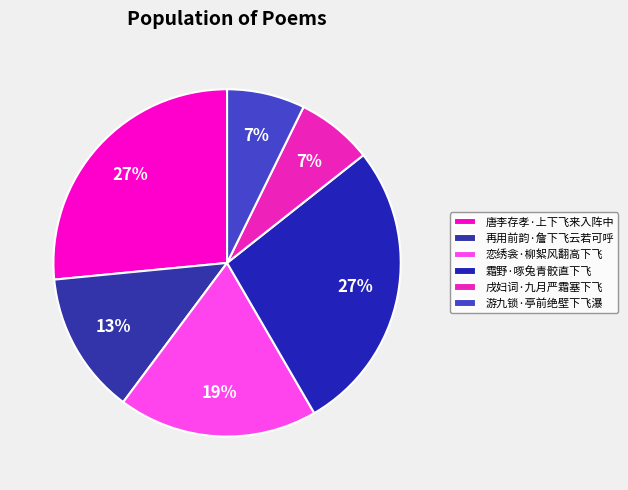

Rank the categories by value from highest to lowest.

霜野·啄兔青骹直下飞, 唐李存孝·上下飞来入阵中, 恋绣衾·柳絮风翻高下飞, 再用前韵·詹下飞云若可呼, 游九锁·亭前绝壁下飞瀑, 戌妇词·九月严霜塞下飞